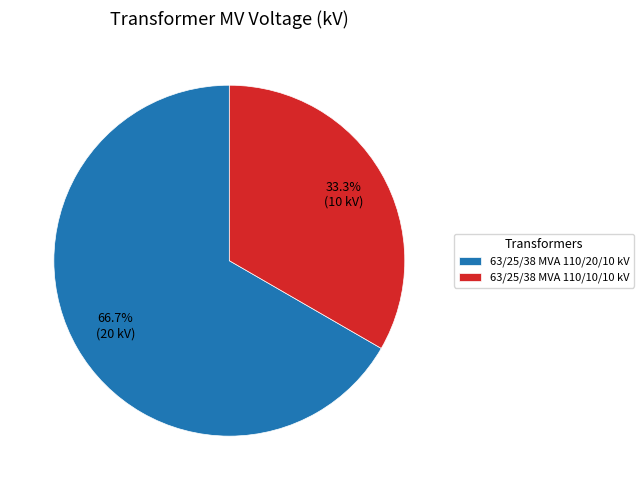

The 63/25/38 MVA 110/20/10 kV slice represents 55% of the pie. True or false?

False